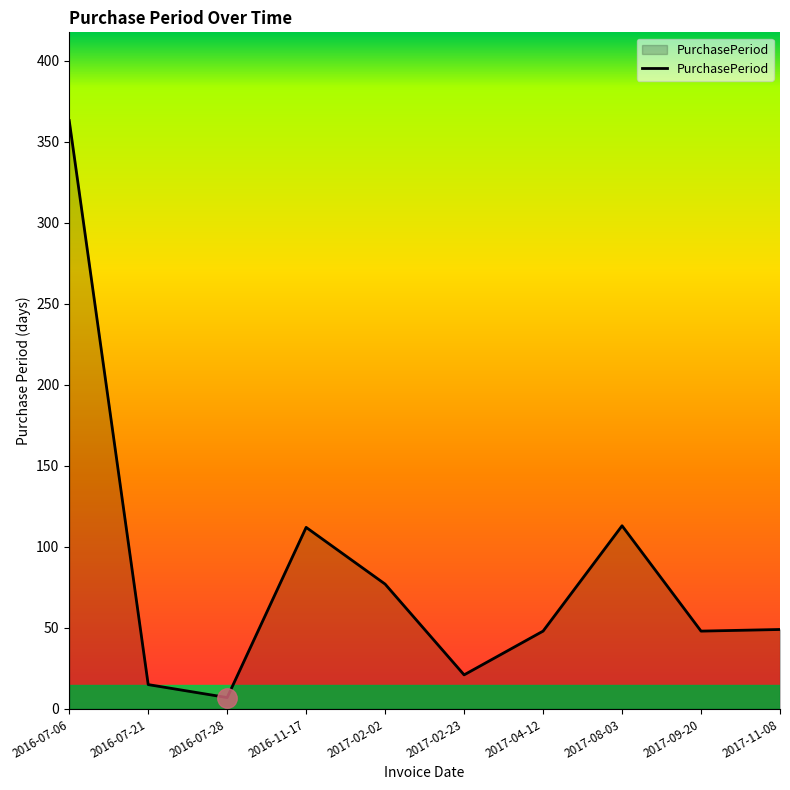

What position from the left is 2017-11-08?

10